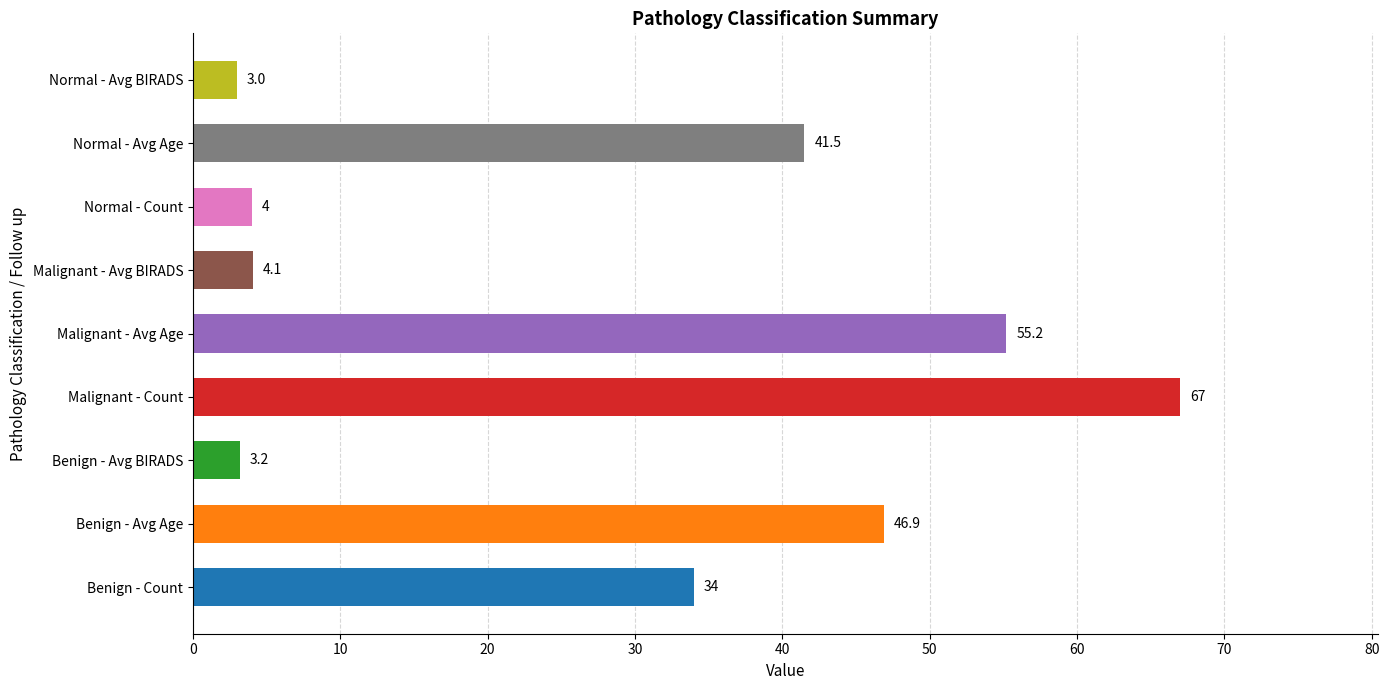

List the labels in order of value, largest first.

Malignant - Count, Malignant - Avg Age, Benign - Avg Age, Normal - Avg Age, Benign - Count, Malignant - Avg BIRADS, Normal - Count, Benign - Avg BIRADS, Normal - Avg BIRADS